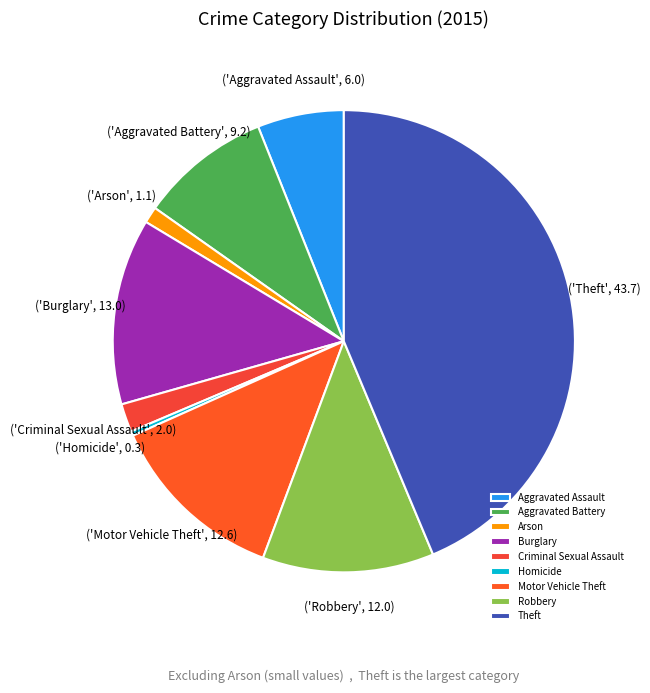

Count the number of slices in the pie.

9